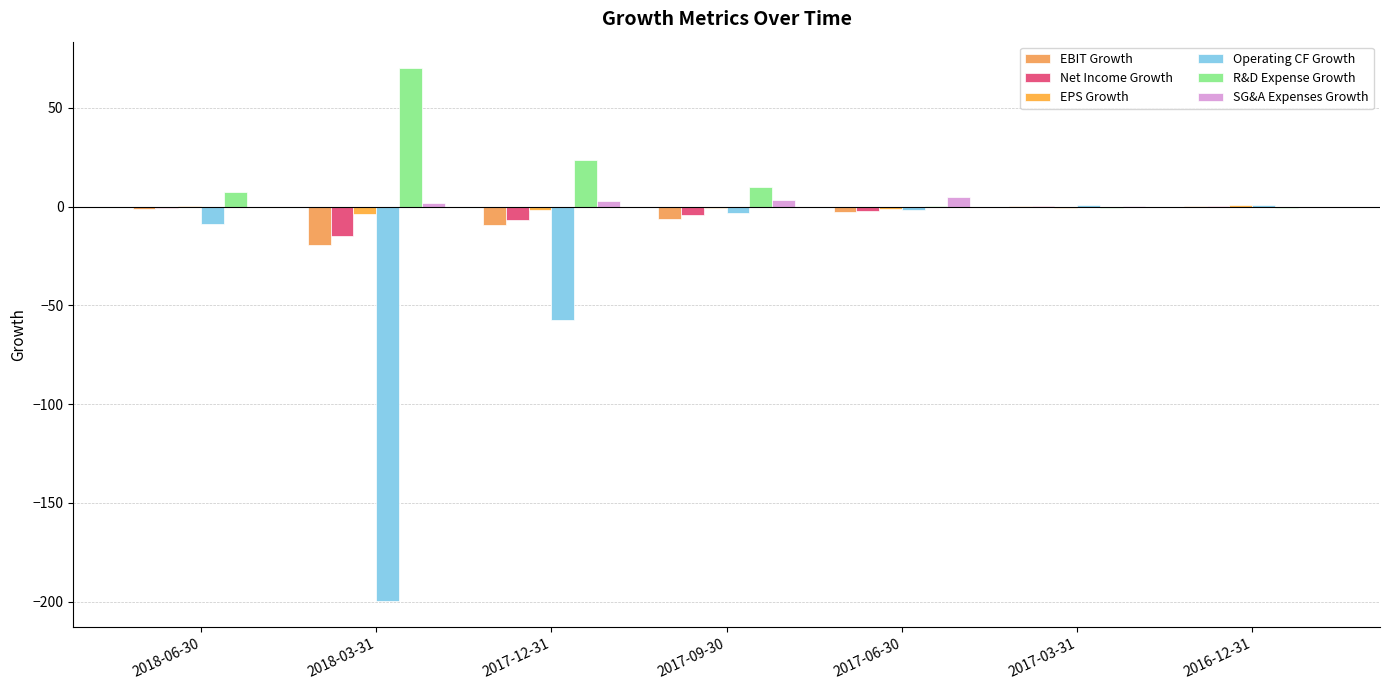

What is the total value across all series at 2017-09-30?

-1.1